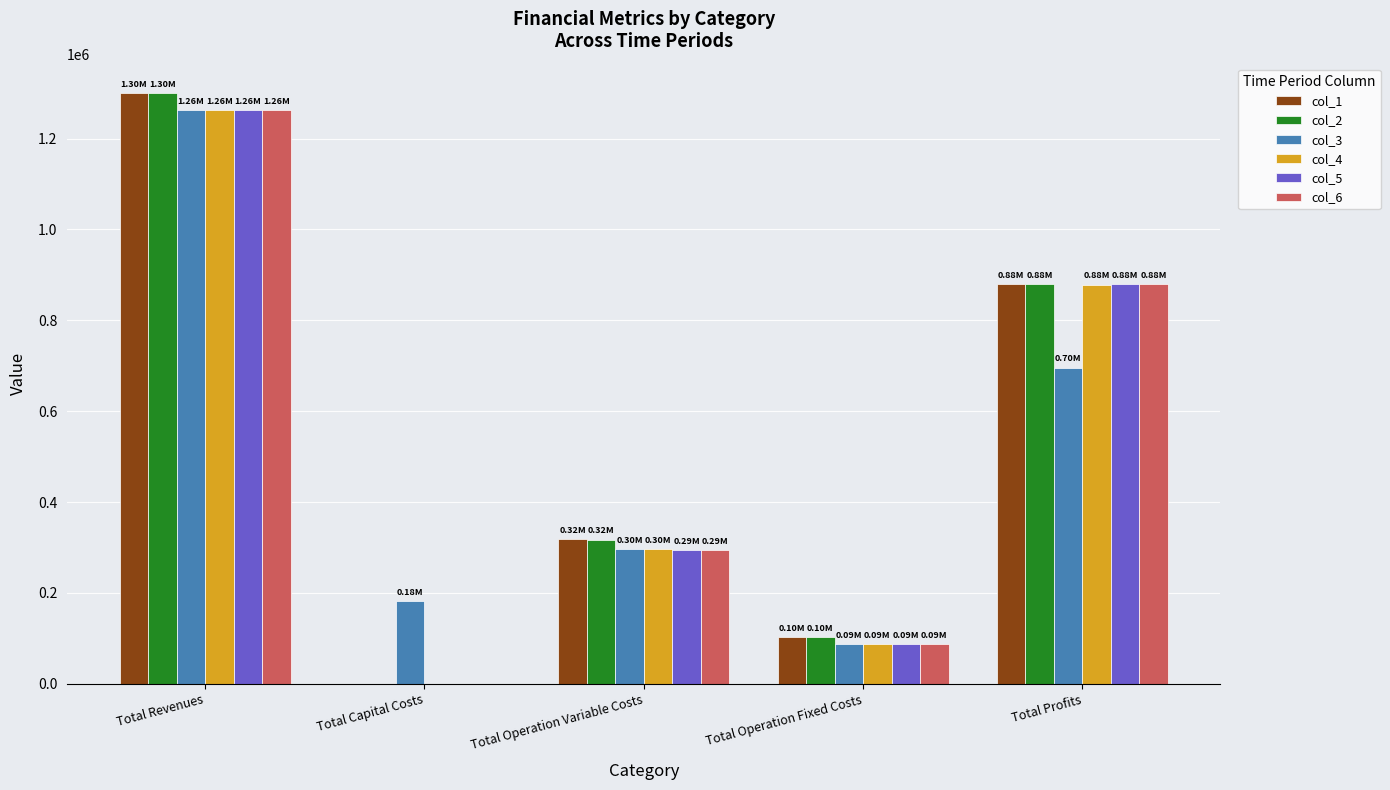

What is the highest value of the col_3 series?

1261921.8